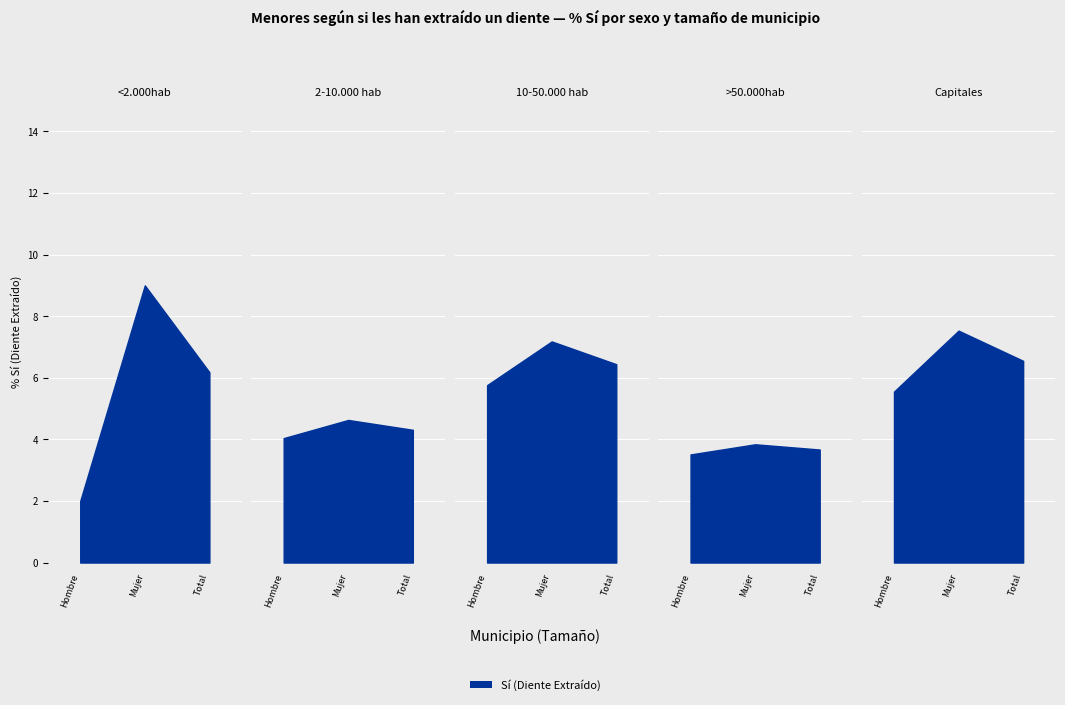

What is the difference between the Total_Si values at 0 and 1?

1.9